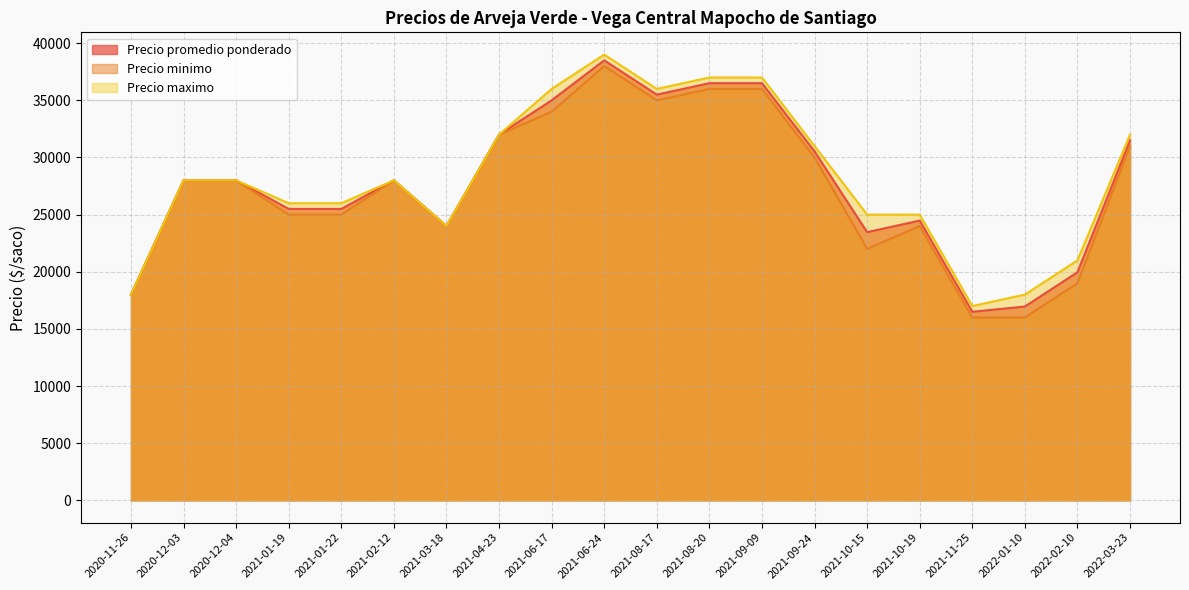

At which category is the sum across all series the highest?

2021-06-24